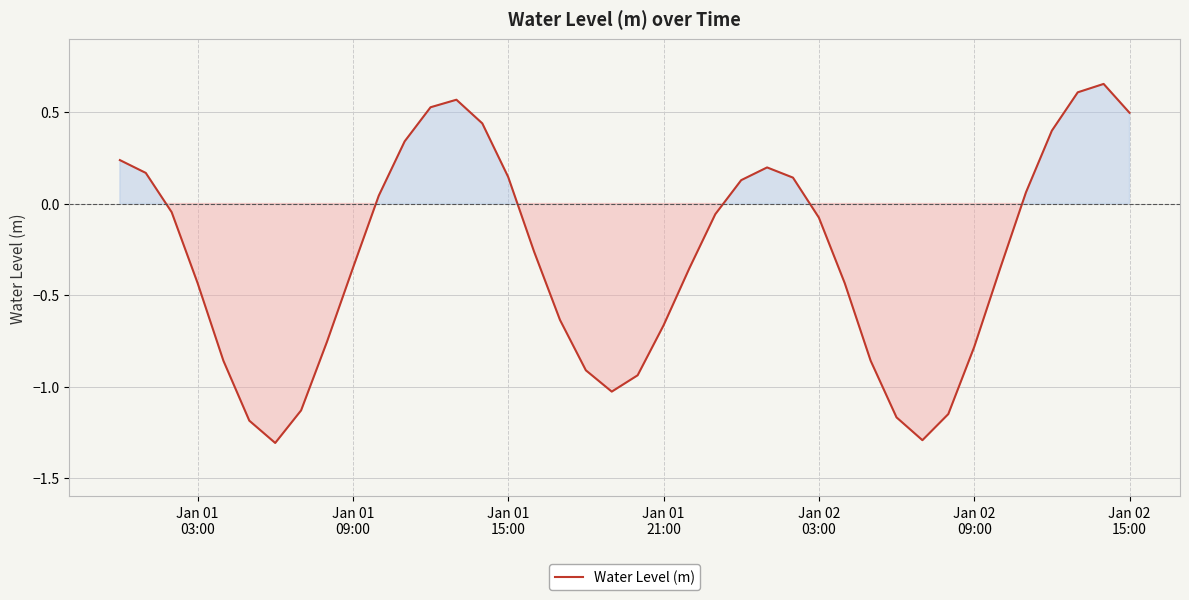

What is the difference between the maximum and minimum values?

2.0